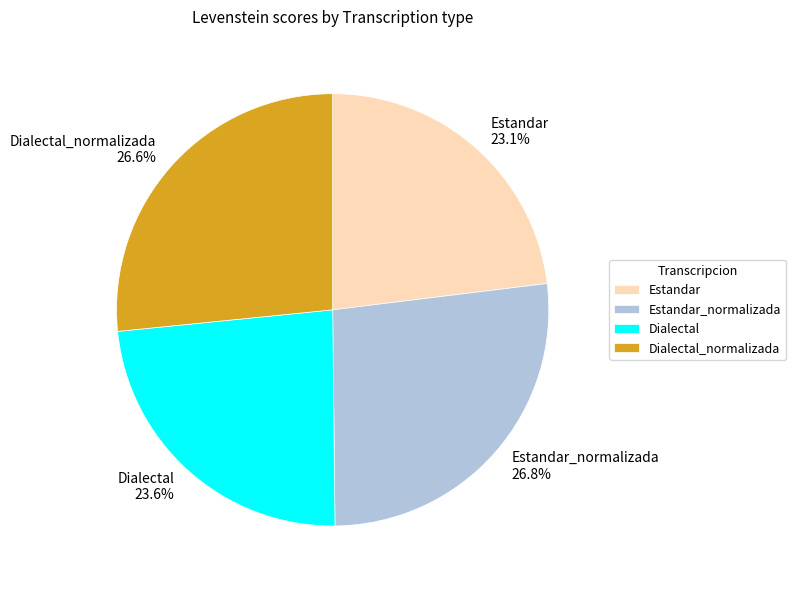

What percentage is the Estandar slice, to the nearest percent?

23%